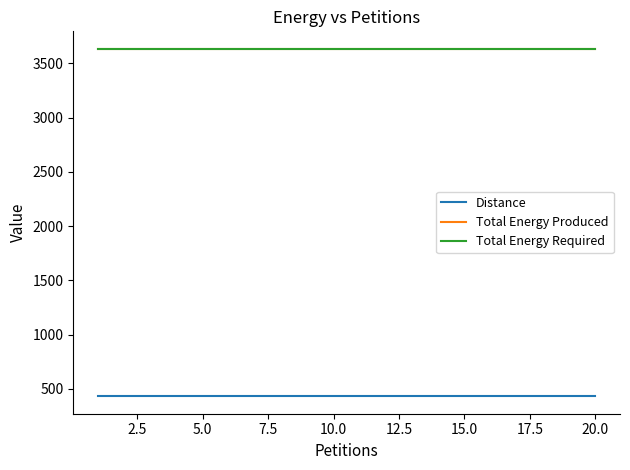

True or false: Distance and Total Energy Produced intersect in this chart.

False